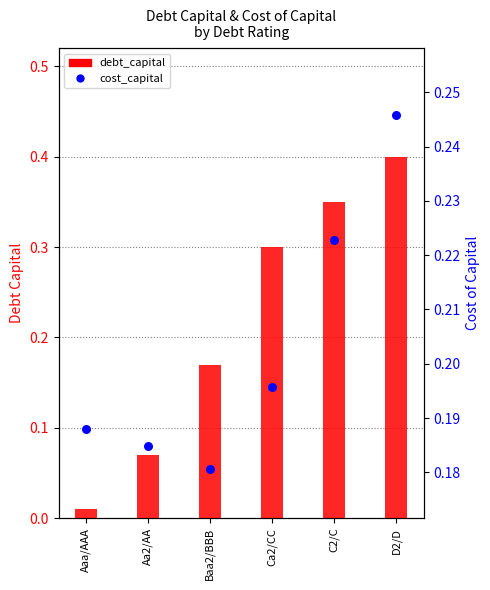

Which series has the largest total across all categories?

debt_capital